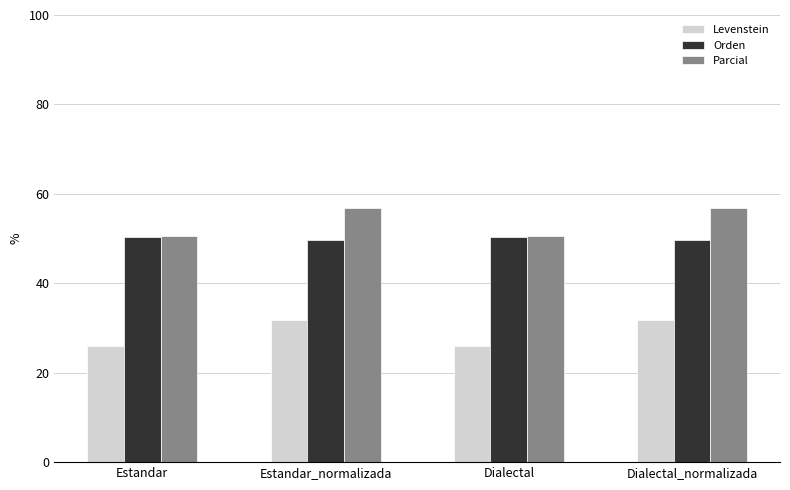

How many series are shown in this chart?

3